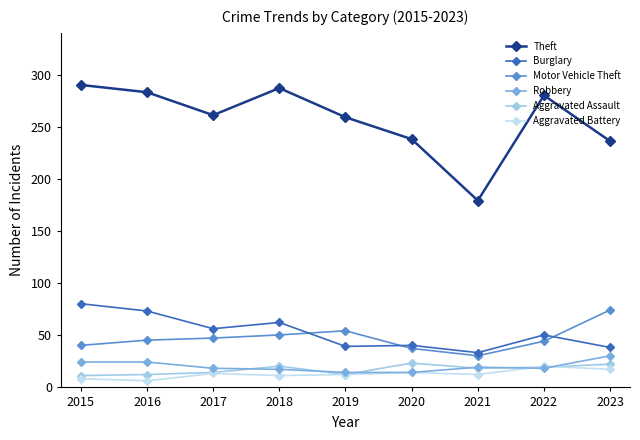

How many lines are shown in the chart?

6